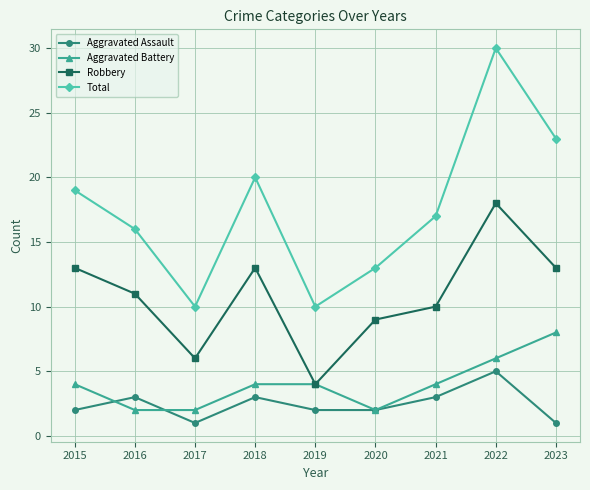

What is the smallest value displayed?

1